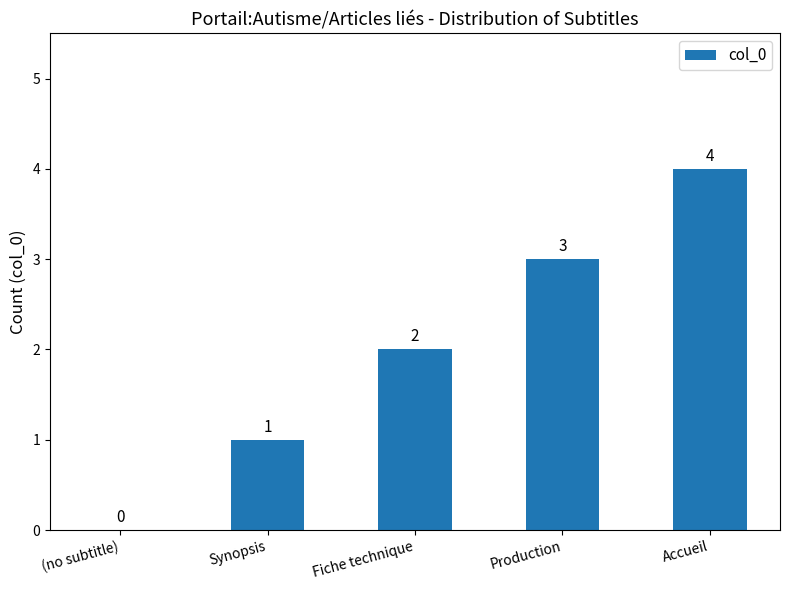

What is the change in value from Synopsis to Accueil?

+3